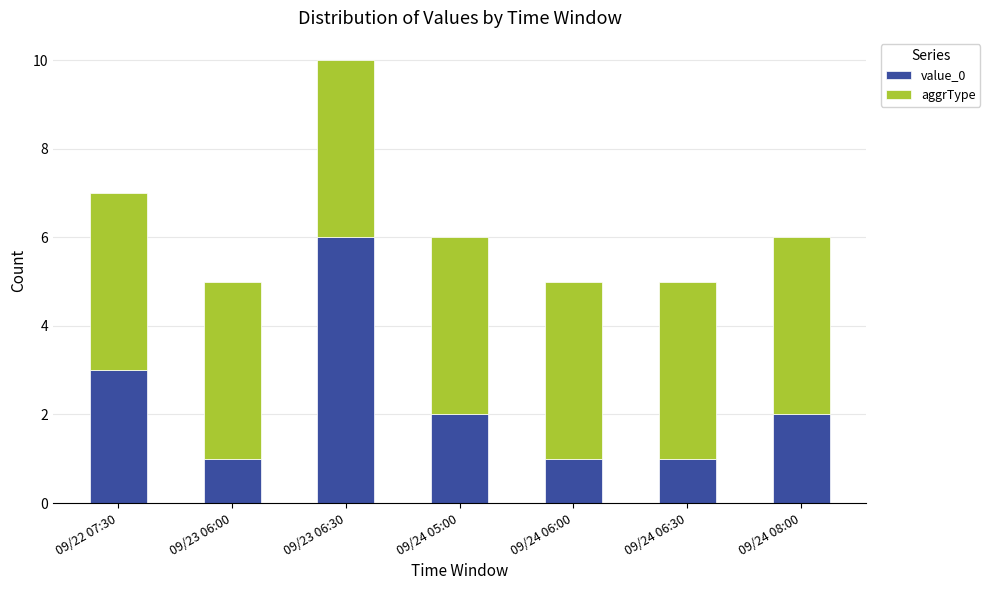

Reading left to right, transcribe the values for value_0.

3	1	6	2	1	1	2